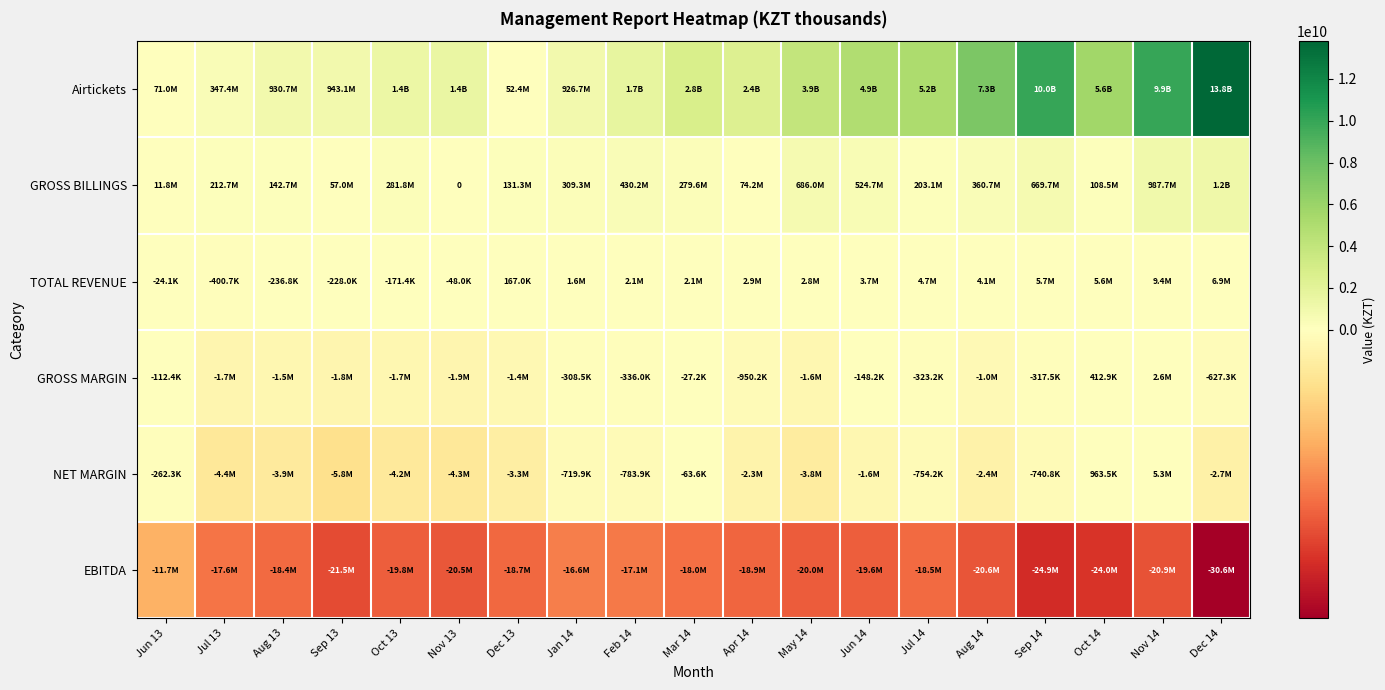

Which category has the lowest value in the GROSS BILLINGS series?

Nov 13